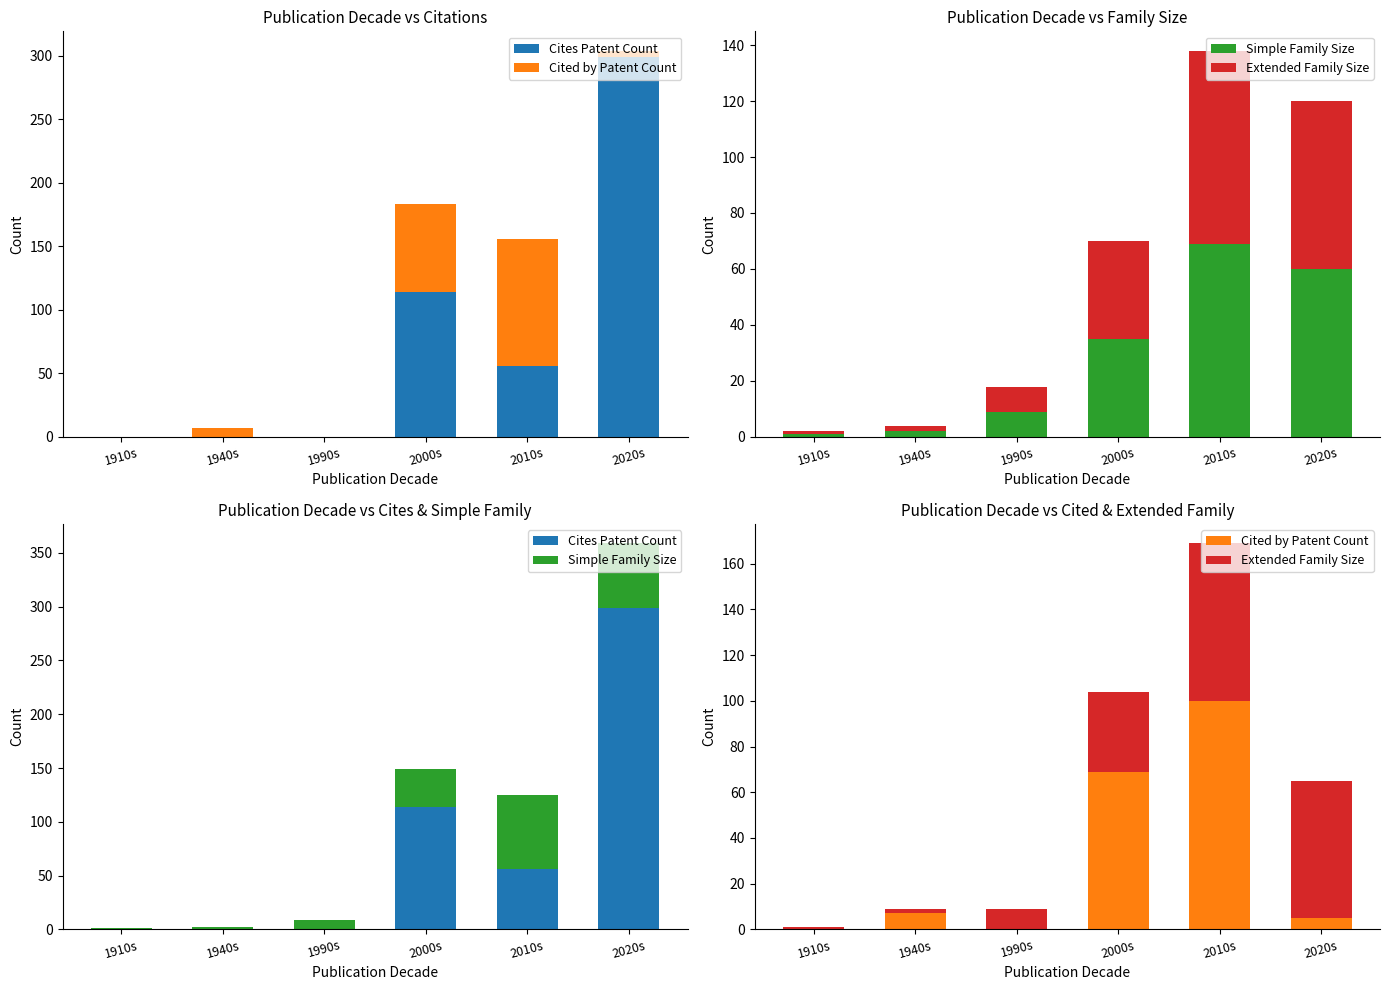

Is it true that Cited by Patent Count equals 0 at 1910s?

True